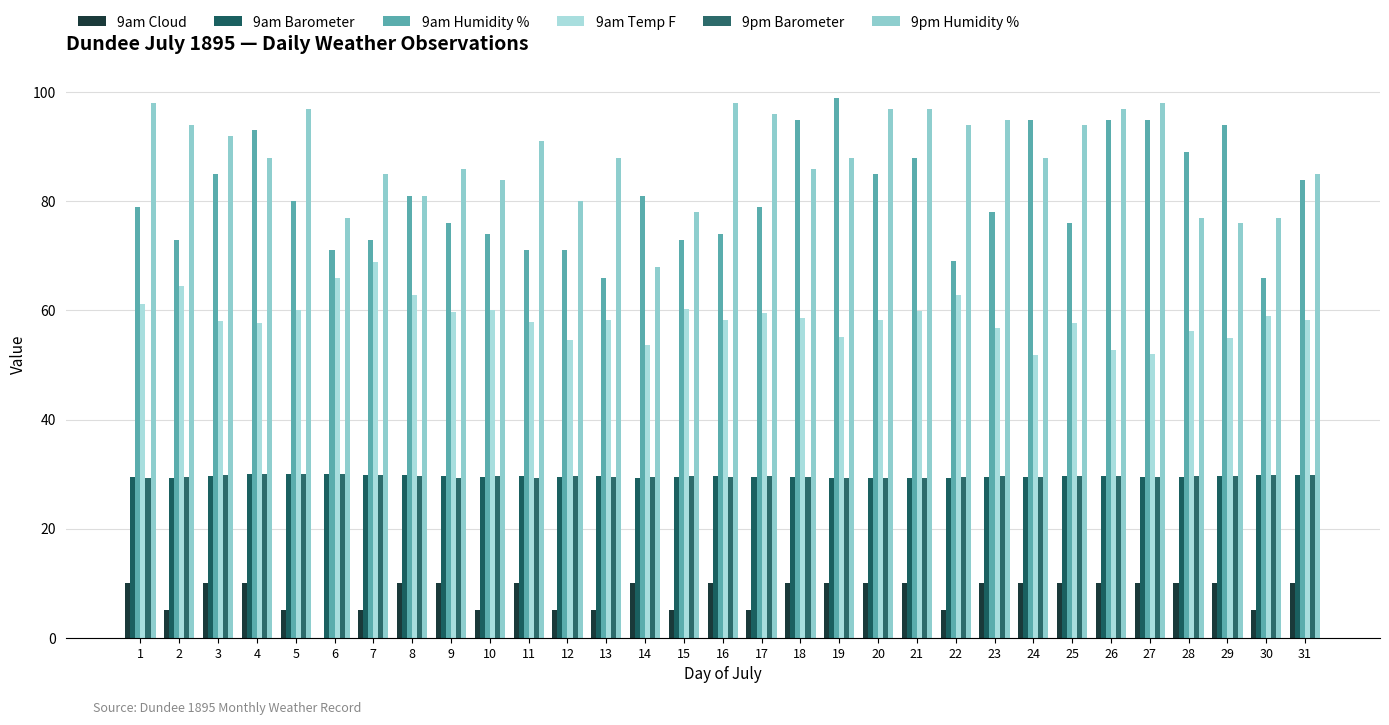

Rank the series by their maximum value, from lowest to highest.

9am Cloud, 9am Barometer, 9pm Barometer, 9am Temp F, 9pm Humidity %, 9am Humidity %